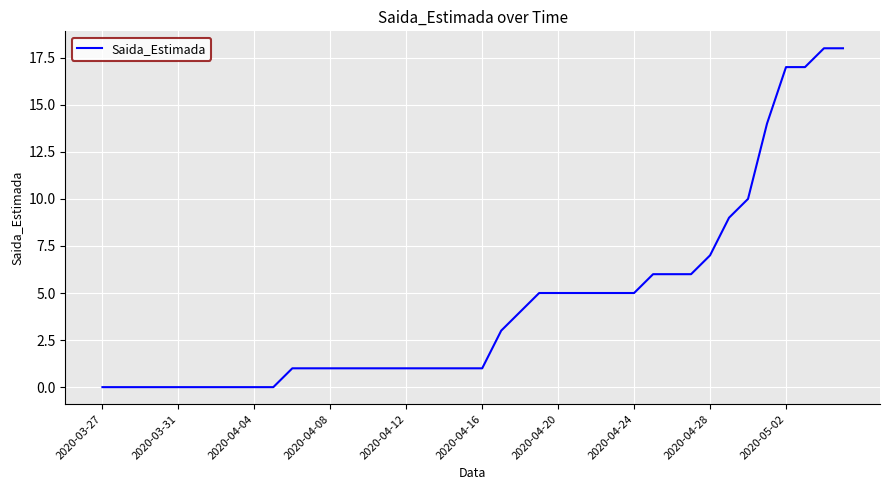

Count the number of categories in the chart.

40